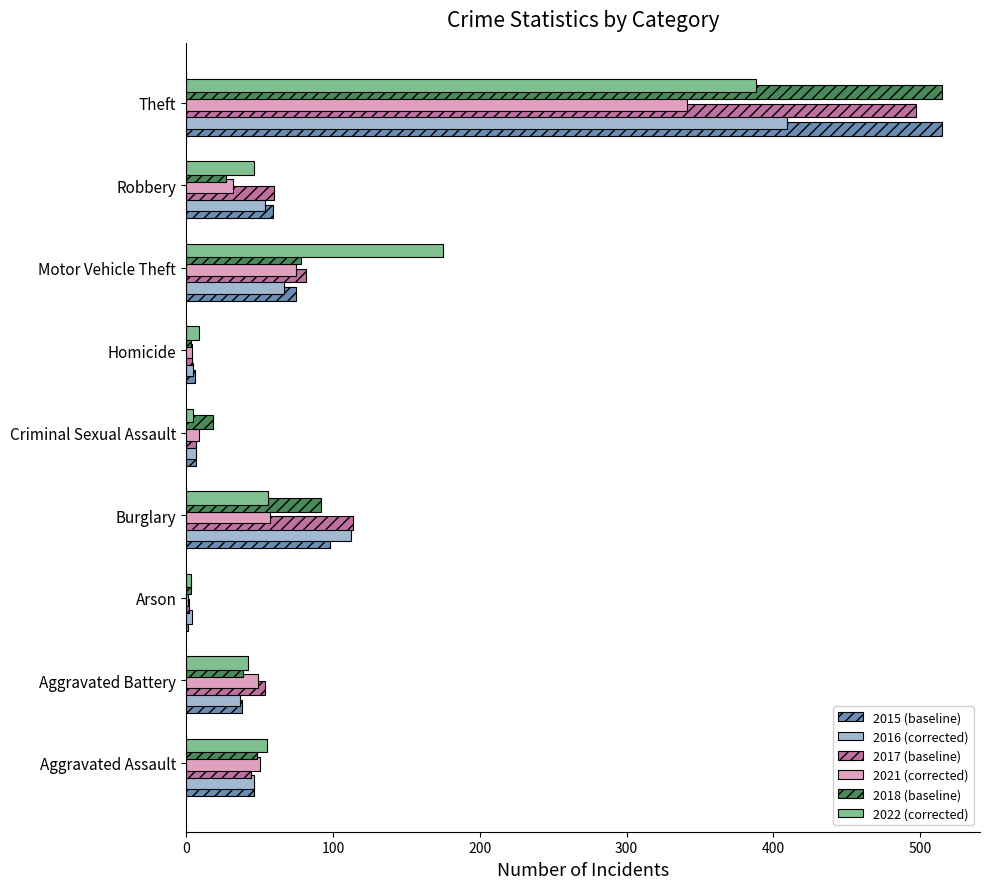

Is it true that 2016 (corrected) equals 54 at Robbery?

True